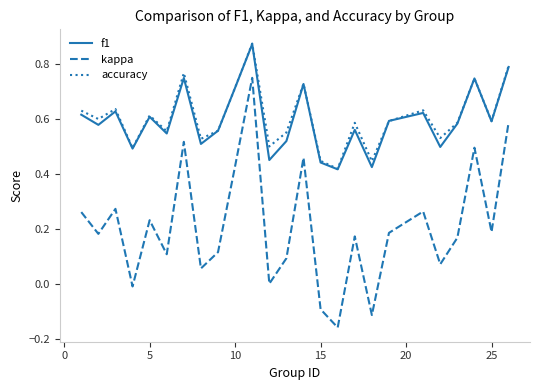

Which series has the widest spread of values?

kappa